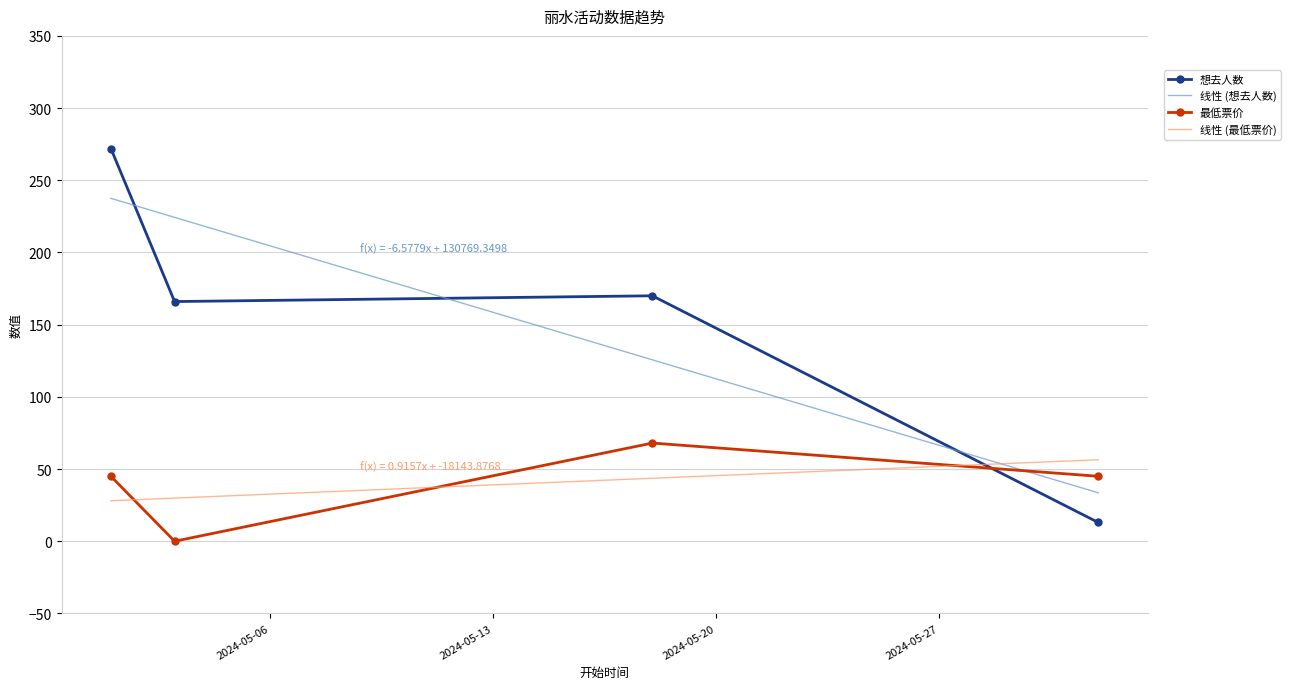

How many distinct data groups are displayed?

2